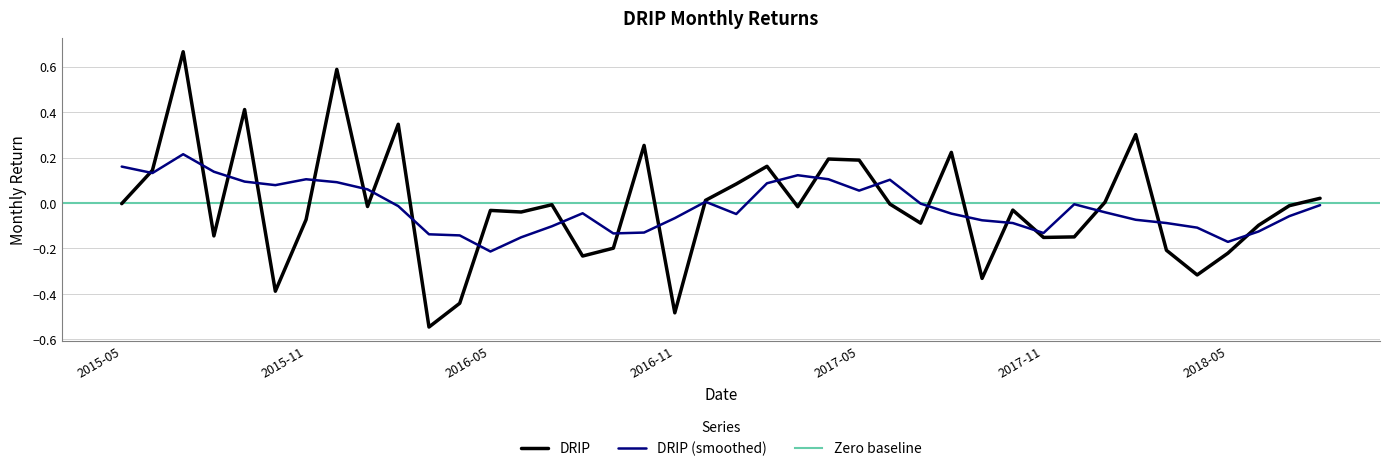

Where is the data nearest to the value 0?

2015-05